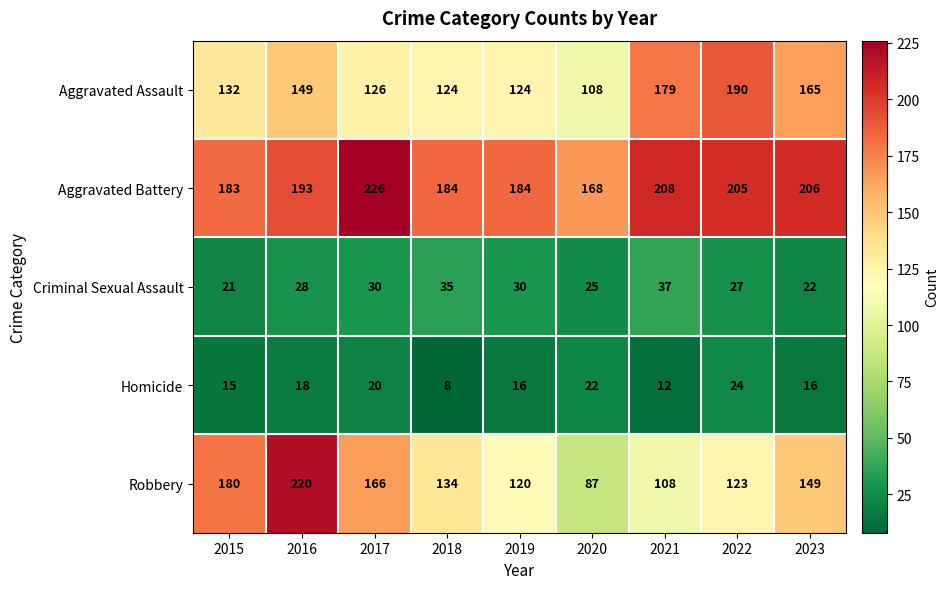

What is the sum of all Aggravated Assault values?

1297